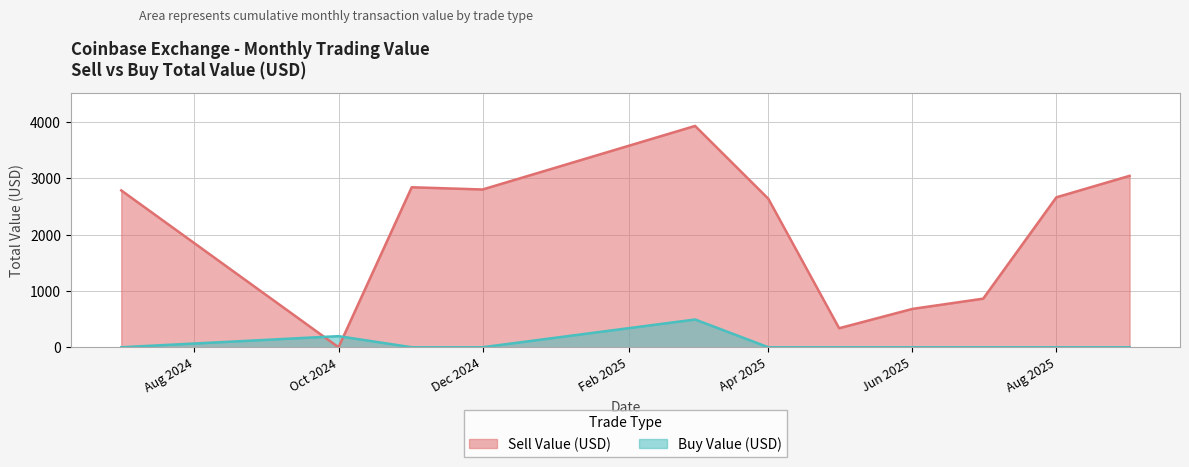

What is the maximum value for total_value_sell?

3934.2